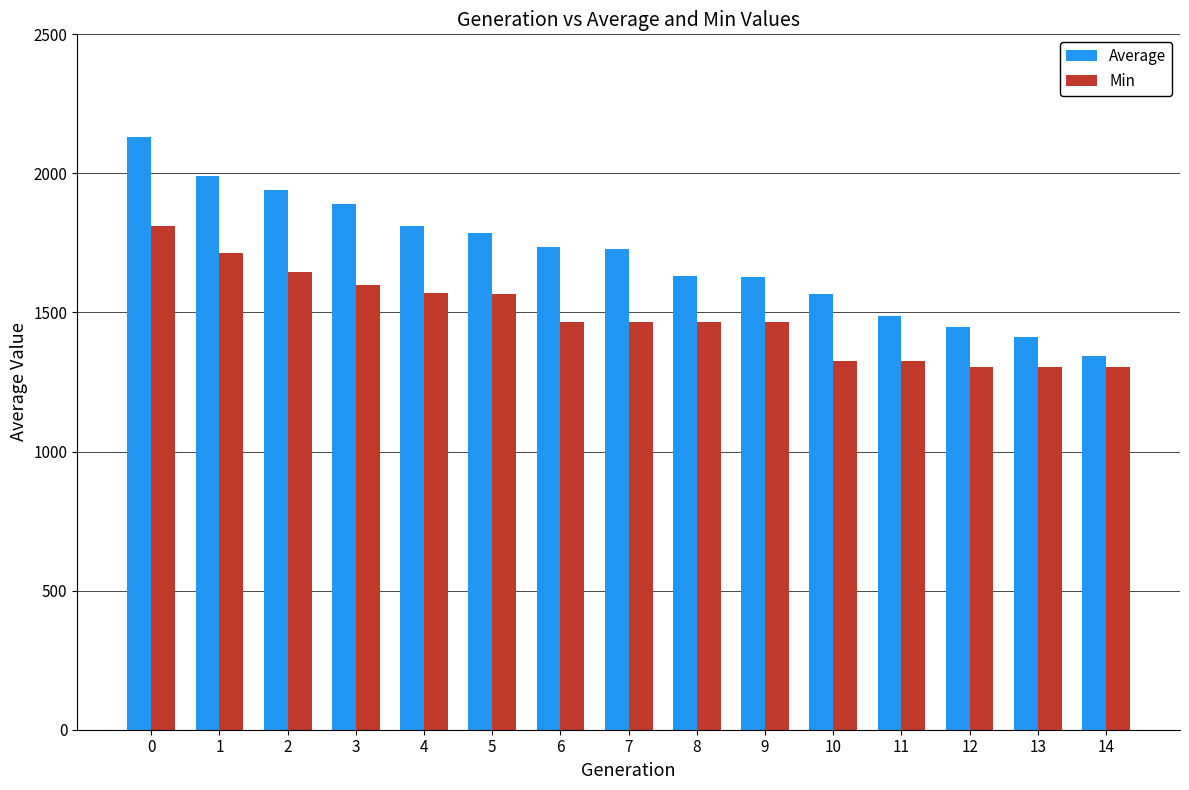

What value does the Min series have at 4?

1571.1